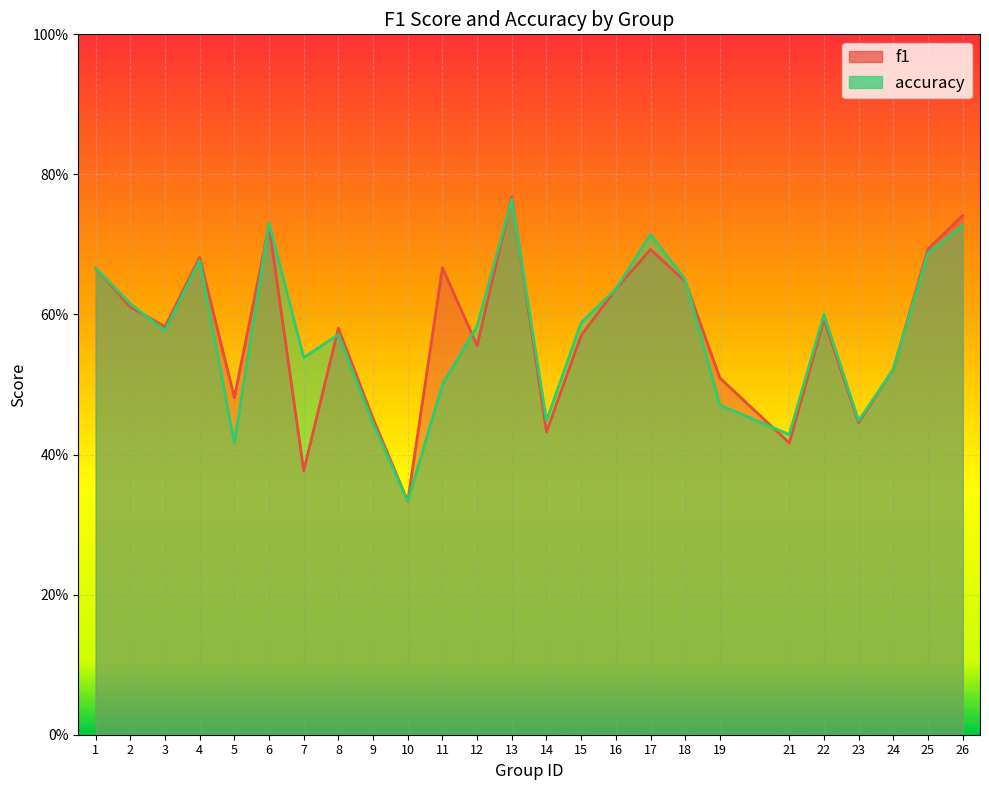

What is the sum of all f1 values?

14.4